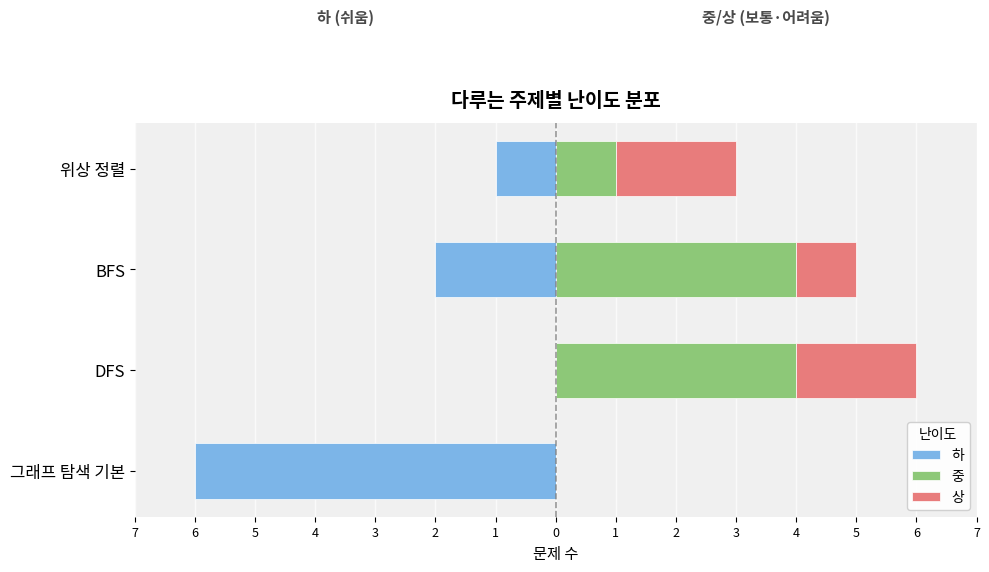

How many bars are there in total?

12